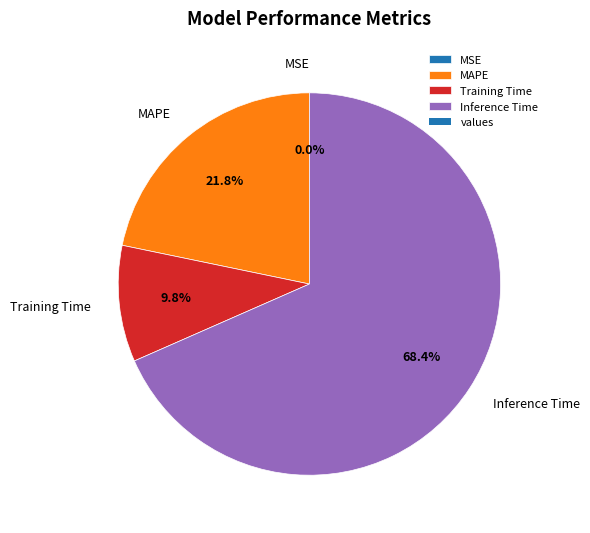

Is it true that Training Time is 1% of the pie?

False